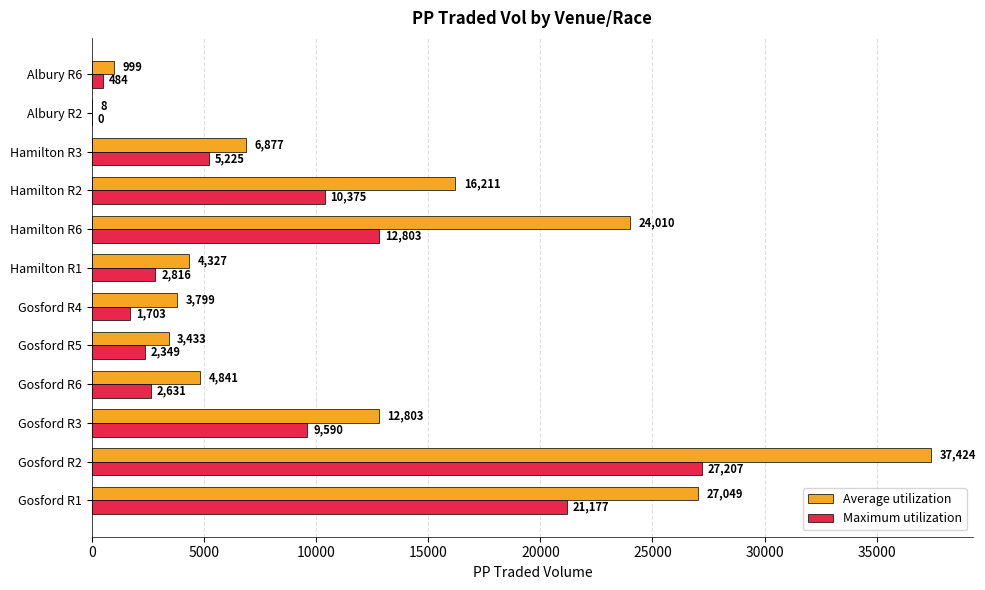

Between Gosford R4 and Hamilton R6, which series saw the biggest shift?

Average utilization